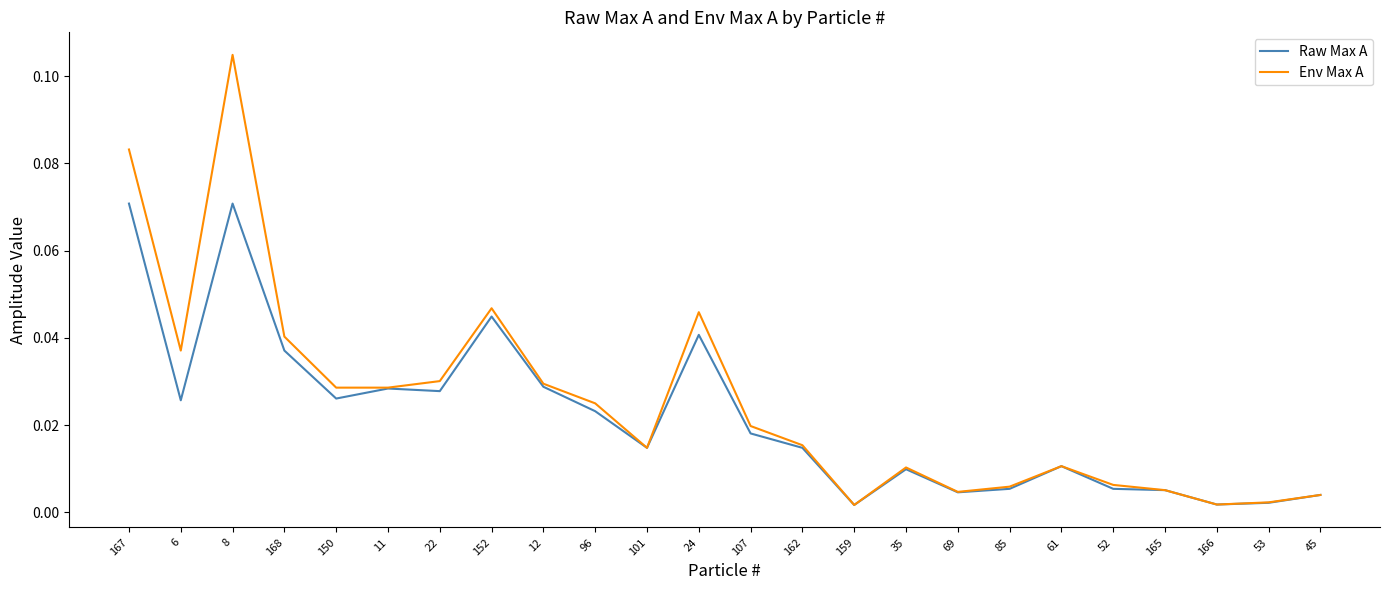

At which category is the sum across all series the highest?

8